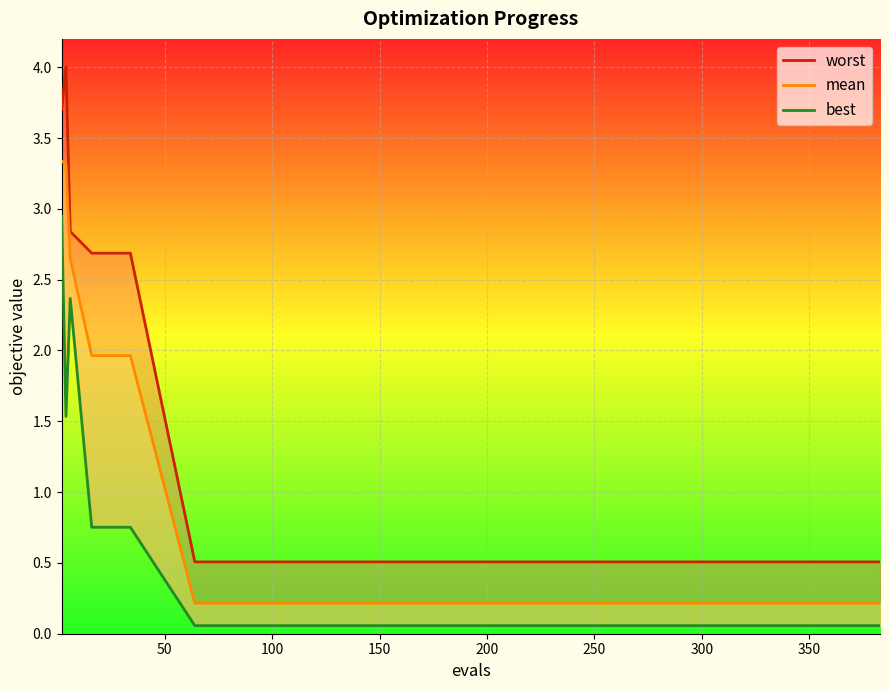

What is the label of the 5th point from the left?

200